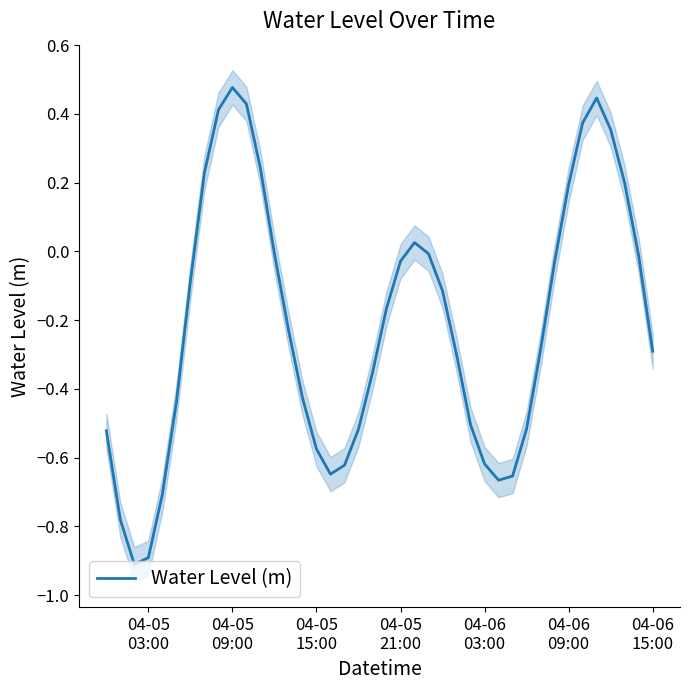

How many data points are less than 0?

29